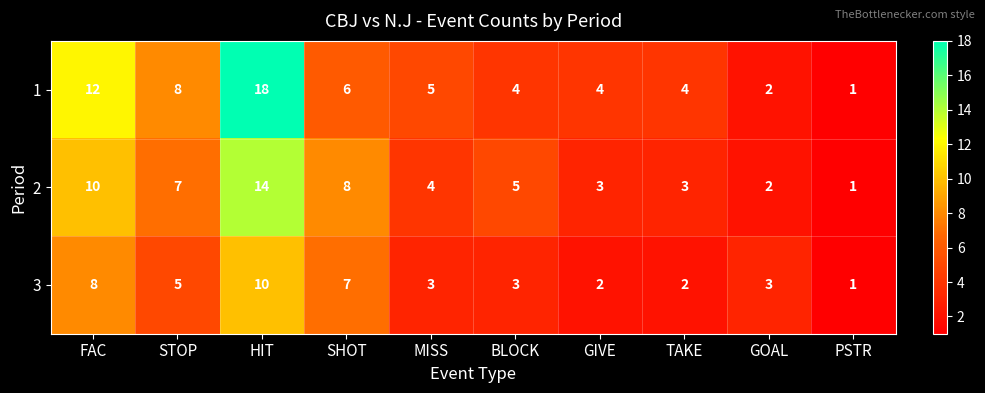

Which category has the lowest value across all series?

PSTR